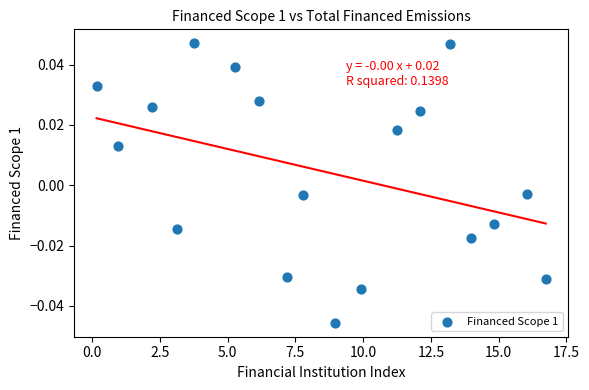

What is the range of X values (max minus min)?

16.6